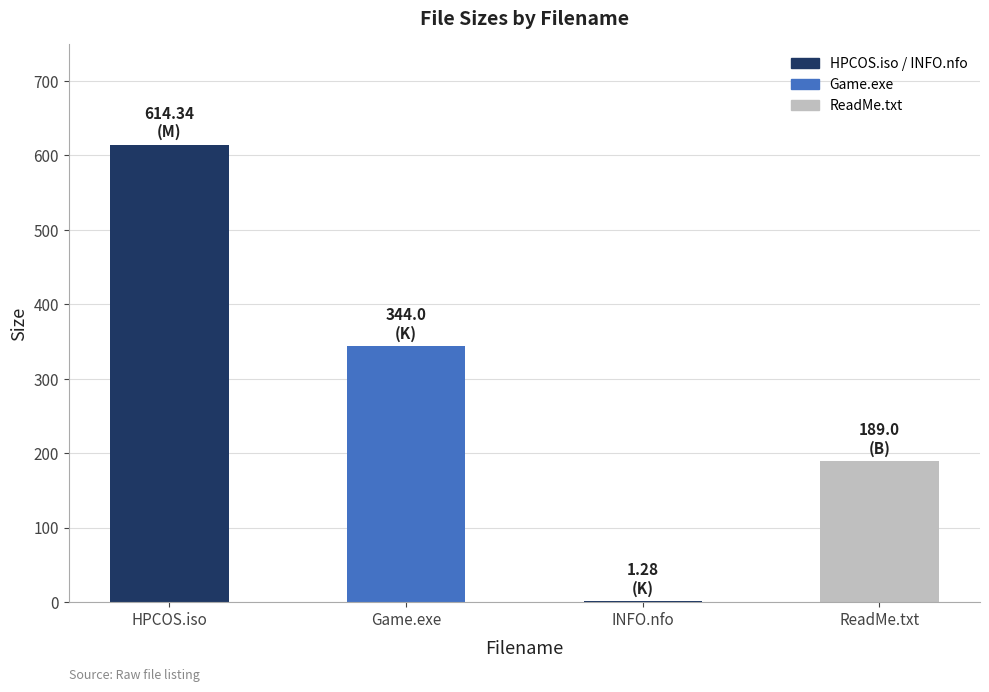

Which has a higher value, INFO.nfo or ReadMe.txt?

ReadMe.txt